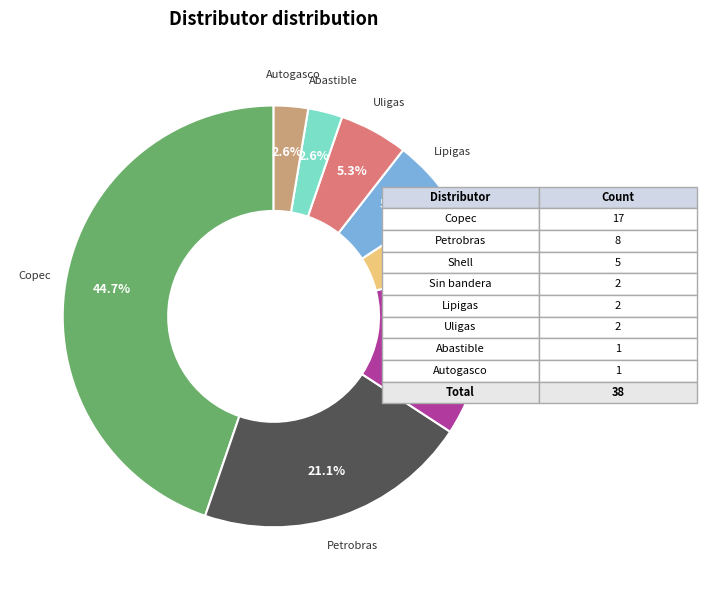

What percentage is the Petrobras slice, to the nearest percent?

21%